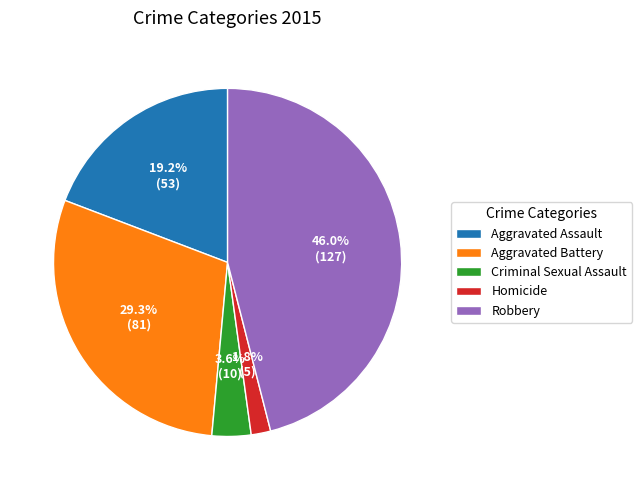

Count the number of slices in the pie.

5